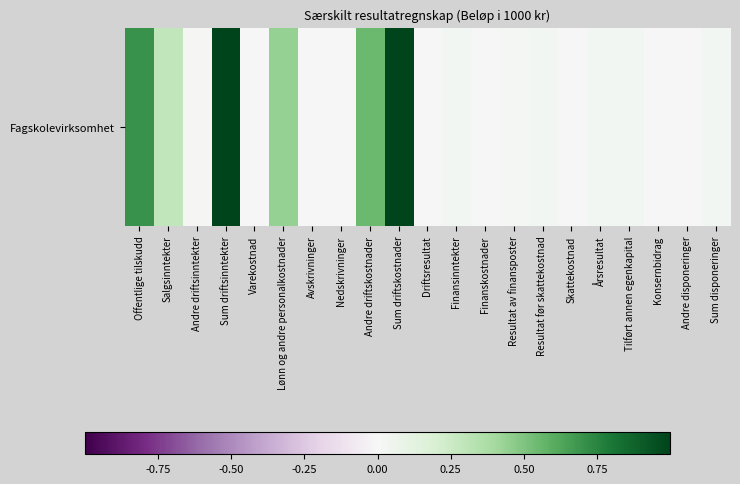

List the labels in order of value, largest first.

Sum driftsinntekter, Sum driftskostnader, Offentlige tilskudd, Andre driftskostnader, Lønn og andre personalkostnader, Salgsinntekter, Resultat før skattekostnad, Årsresultat, Tilført annen egenkapital, Sum disponeringer, Finansinntekter, Resultat av finansposter, Andre driftsinntekter, Driftsresultat, Avskrivninger, Finanskostnader, Varekostnad, Nedskrivninger, Skattekostnad, Konsernbidrag, Andre disponeringer